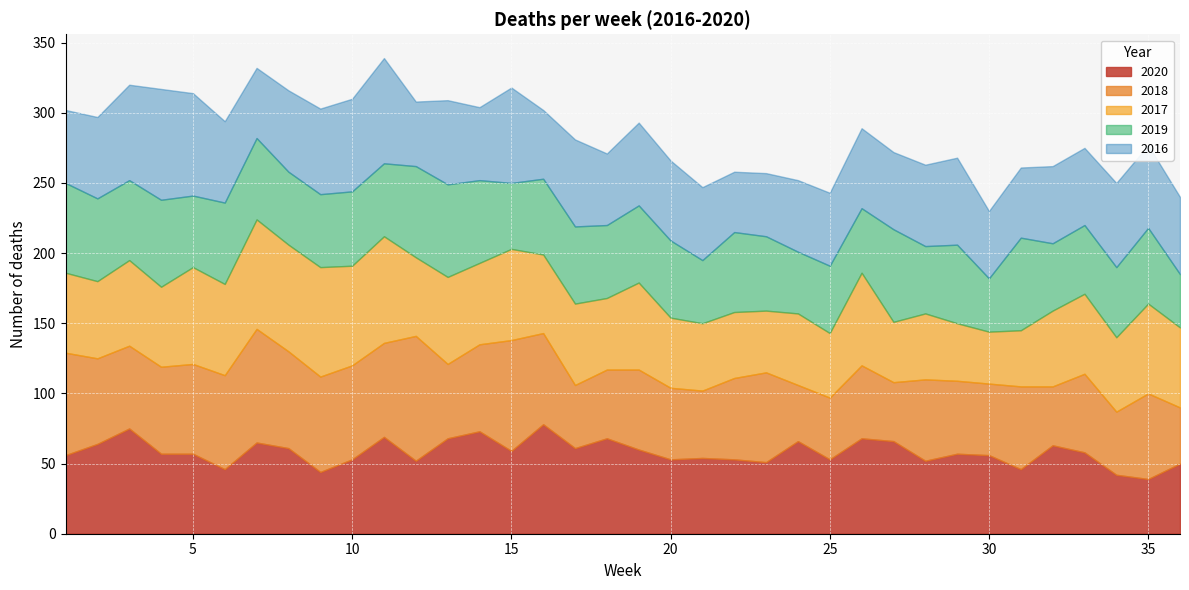

Reading left to right, what are all the values shown in this chart?

2020: 56	64	75	57	57	46	65	61	44	53	69	52	68	73	59	78	61	68	60	53	54	53	51	66	53	68	66	52	57	56	46	63	58	42	39	50
2018: 73	61	59	62	64	67	81	69	68	67	67	89	53	62	79	65	45	49	57	51	48	58	64	40	44	52	42	58	52	51	59	42	56	45	61	40
2017: 57	55	61	57	69	65	78	76	78	71	76	56	62	58	65	56	58	51	62	50	48	47	44	51	46	66	43	47	41	37	40	54	57	53	64	57
2019: 64	59	57	62	51	58	58	52	52	53	52	65	66	59	47	54	55	52	55	55	45	57	53	44	48	46	66	48	56	38	66	48	49	50	54	38
2016: 52	58	68	79	73	58	50	58	61	66	75	46	60	52	68	49	62	51	59	57	52	43	45	51	52	57	55	58	62	48	50	55	55	60	59	55